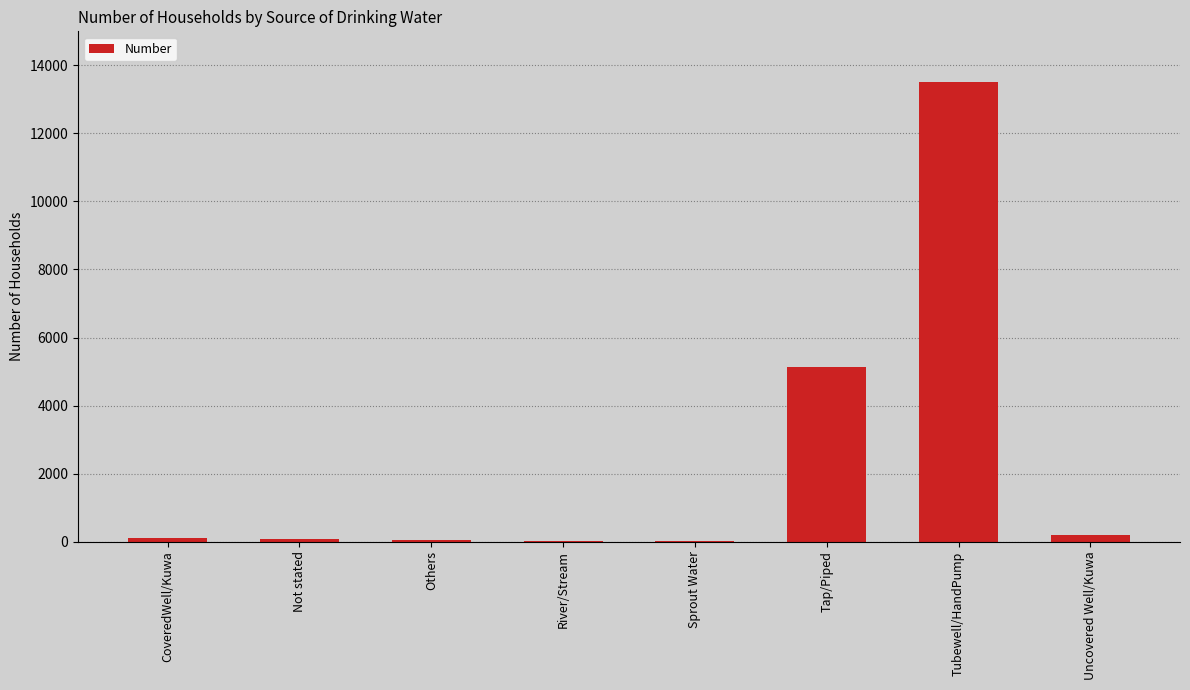

Are the bars horizontal?

No